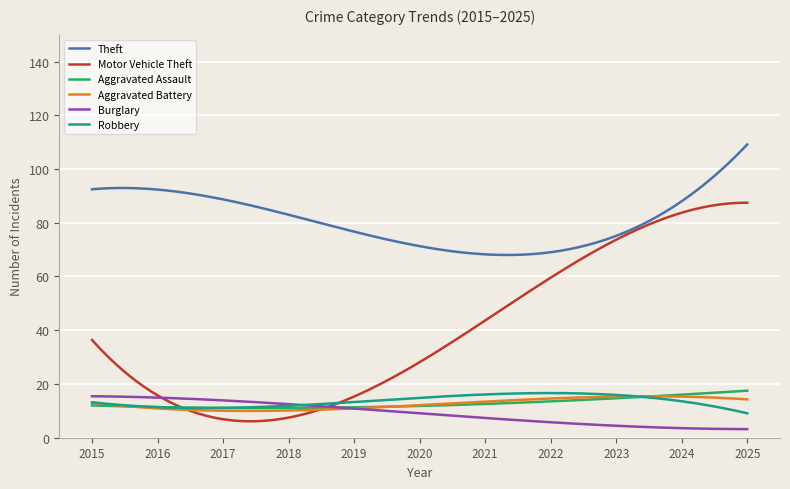

True or false: Burglary and Theft cross at least once.

False